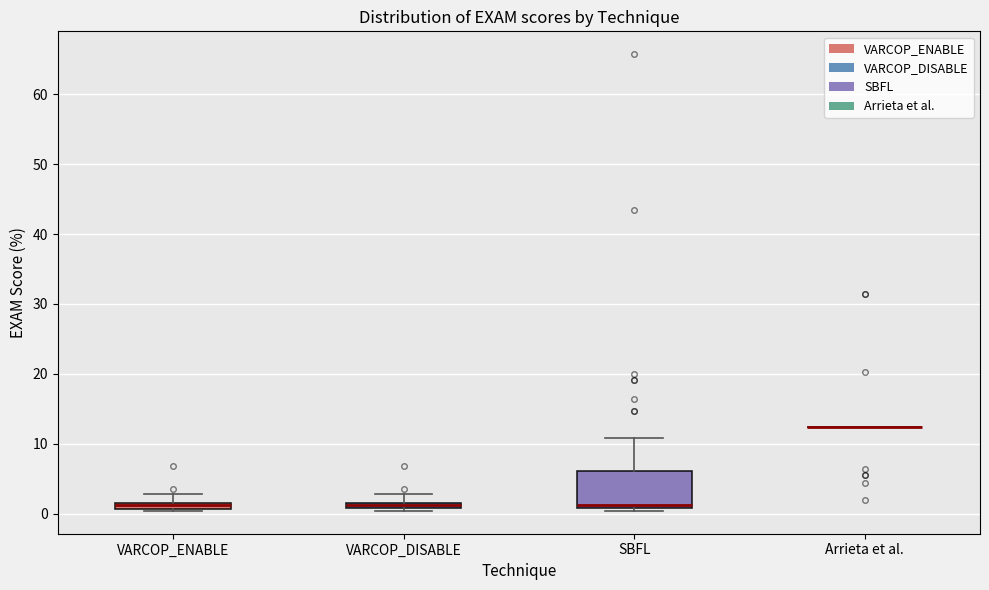

Where is the upper edge of the box for SBFL on the y-axis? The values are not printed on the chart, so give them approximately, as read against the axis.

6